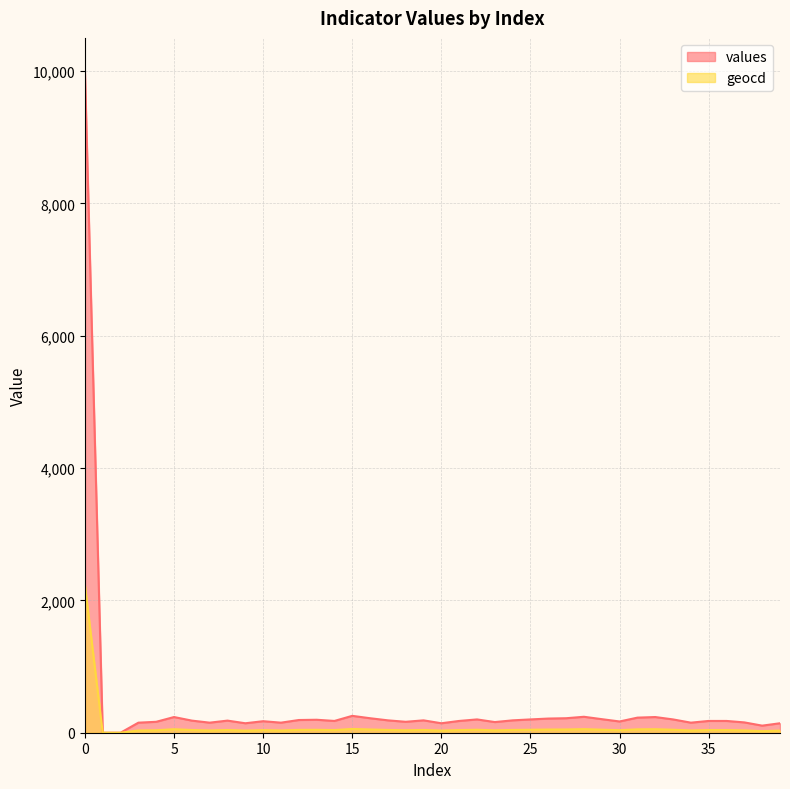

The geocd series shows 57 at 15. True or false?

True